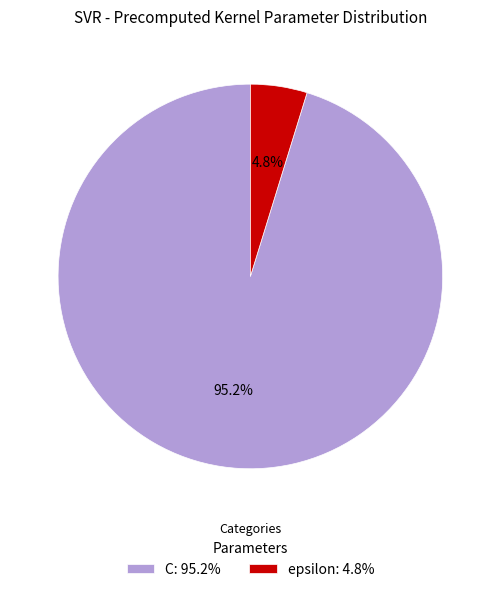

What percentage is the C slice, to the nearest percent?

95%